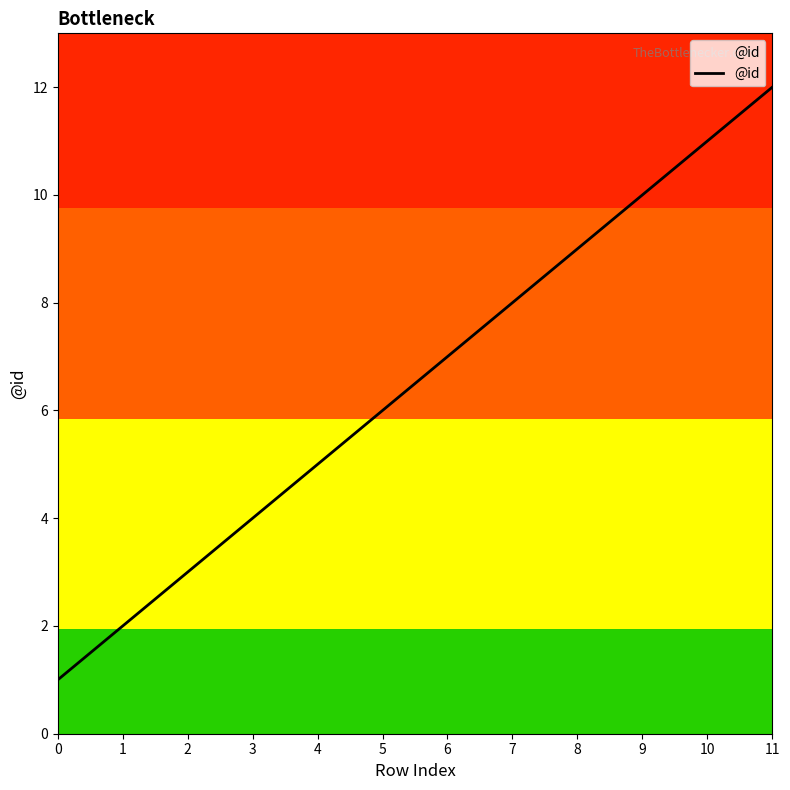

The value at 8 is 6. True or false?

False